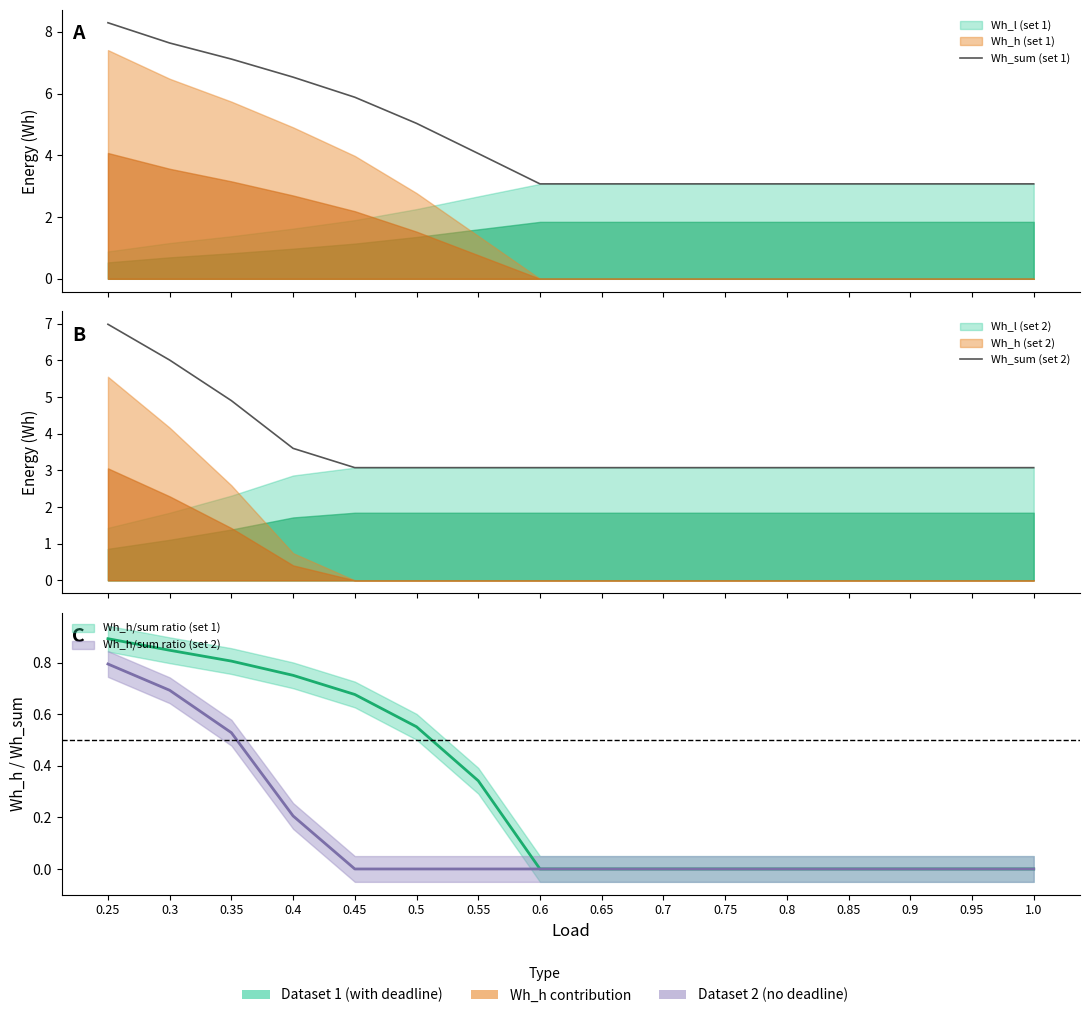

Between 0.8 and 0.55, which series saw the biggest shift?

Wh_sum (set 1)